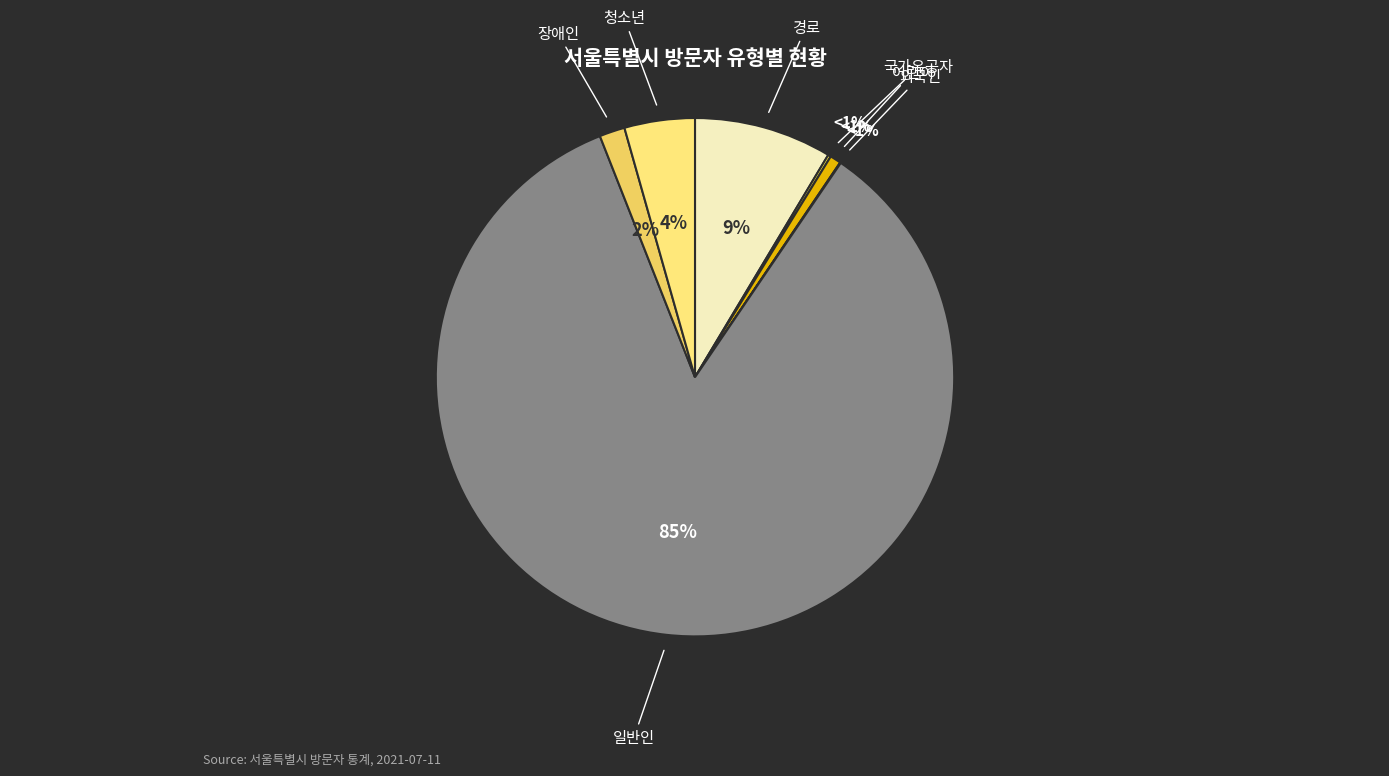

How many segments does this pie chart have?

7